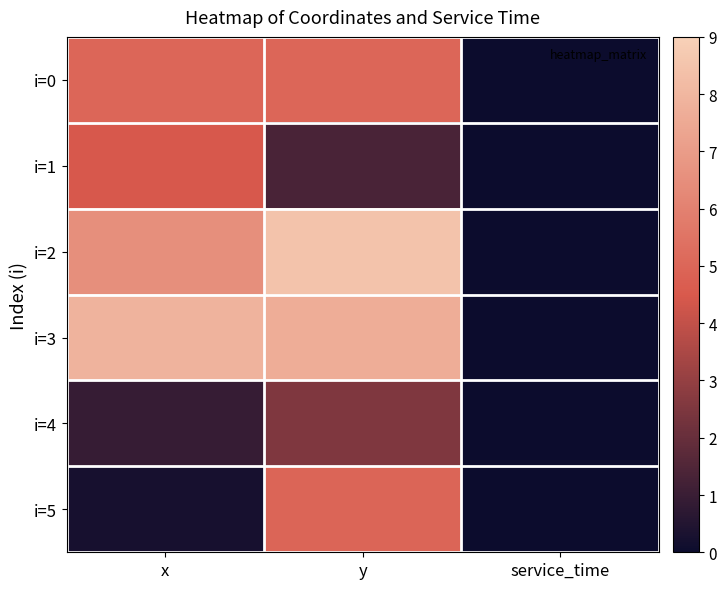

Reading left to right, what are all the values shown in this chart?

i=0: x=5.0	y=5.0	service_time=0.0
i=1: x=4.5	y=1.3	service_time=0.0
i=2: x=6.5	y=8.5	service_time=0.0
i=3: x=7.9	y=7.6	service_time=0.0
i=4: x=0.9	y=2.5	service_time=0.0
i=5: x=0.3	y=5.0	service_time=0.0